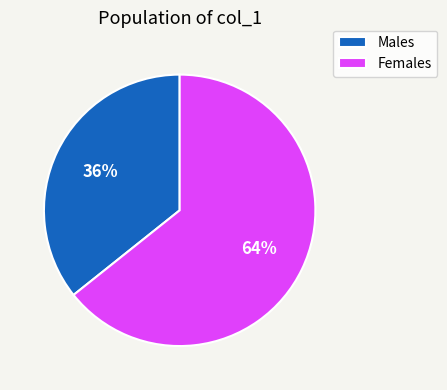

Which slice is the largest?

Females